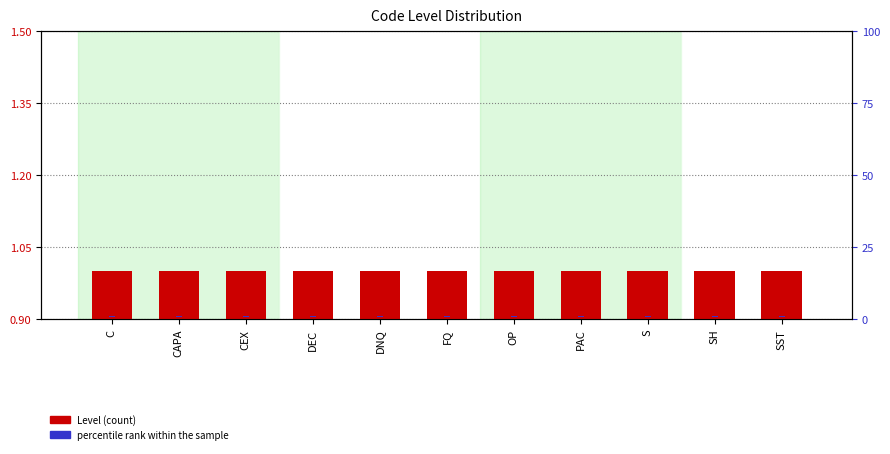

The value of Level at CEX is 0.6. True or false?

False